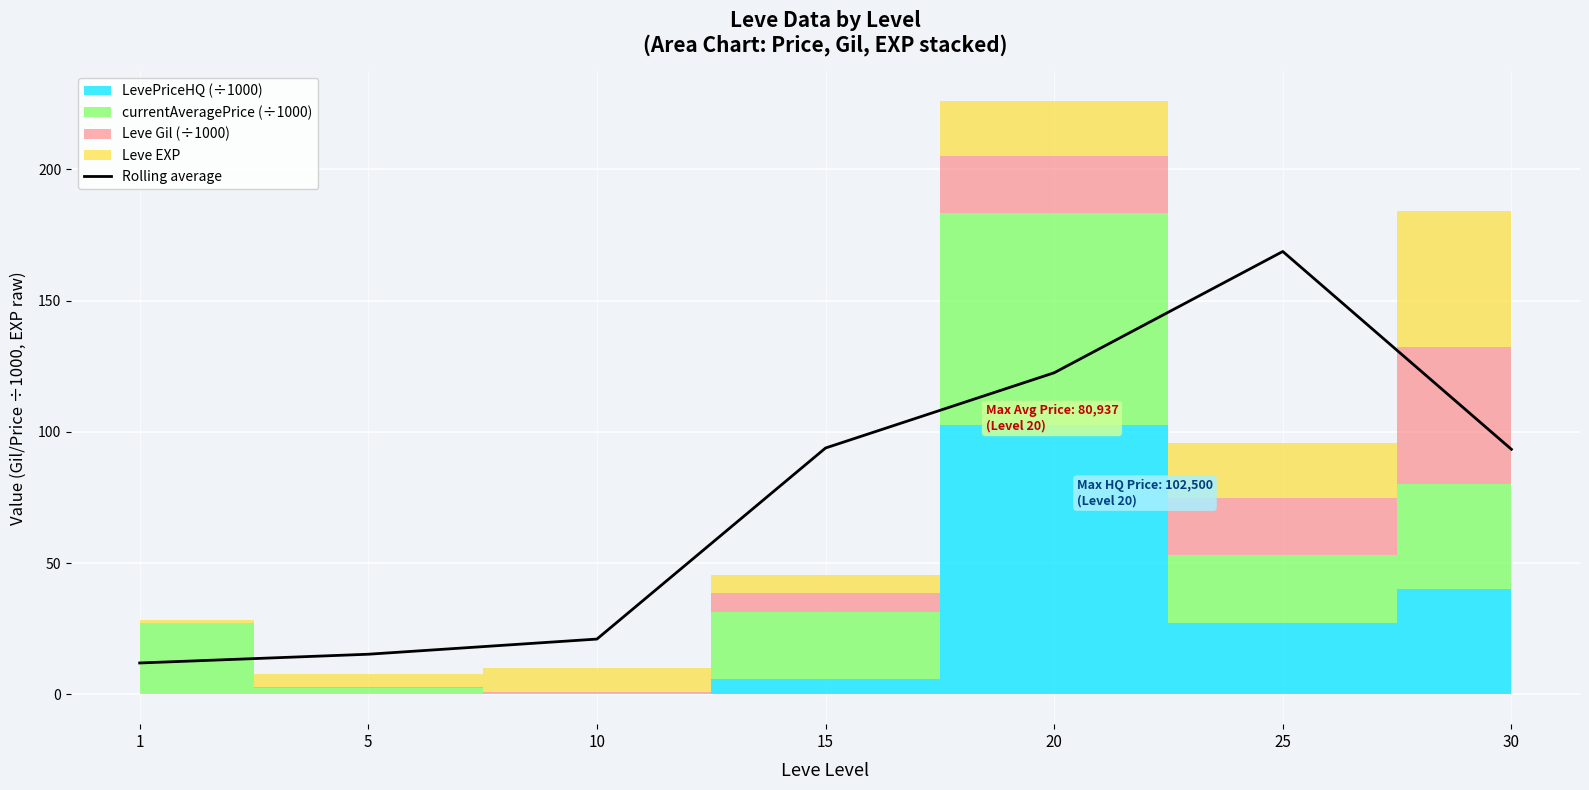

How many interior local peaks (higher than both neighbors) does the data have?

1